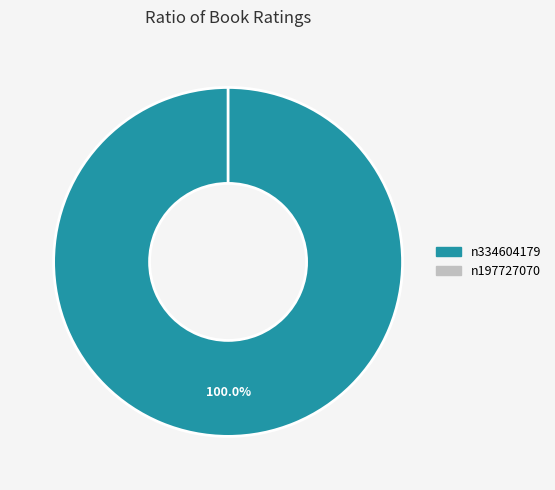

What is the smallest slice in the pie chart?

n197727070